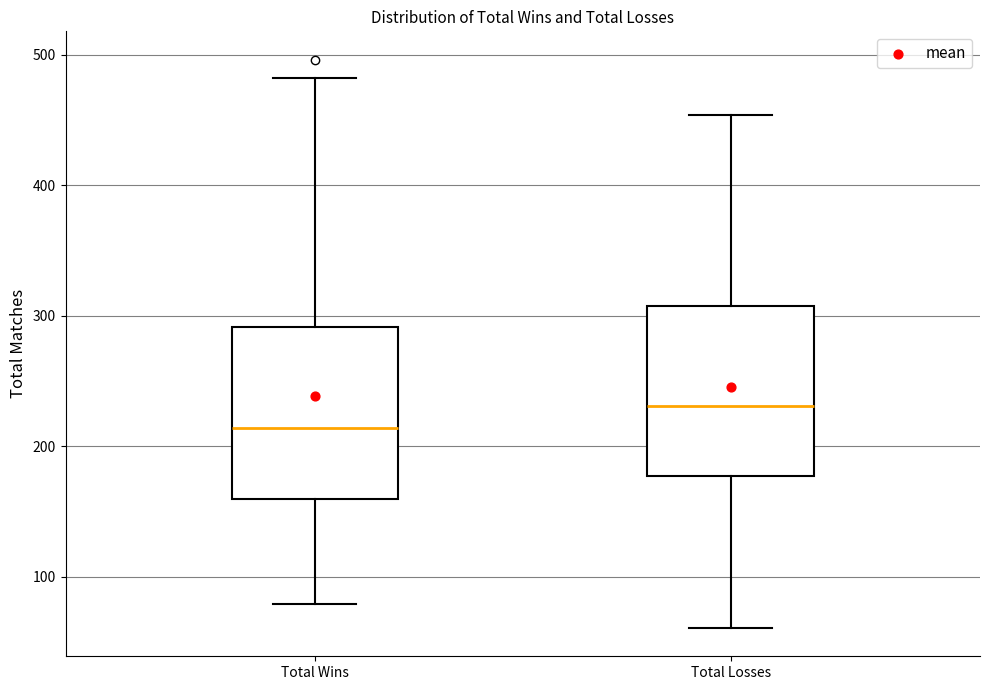

Where is the lower edge of the box for Total Losses on the y-axis? The values are not printed on the chart, so give them approximately, as read against the axis.

180